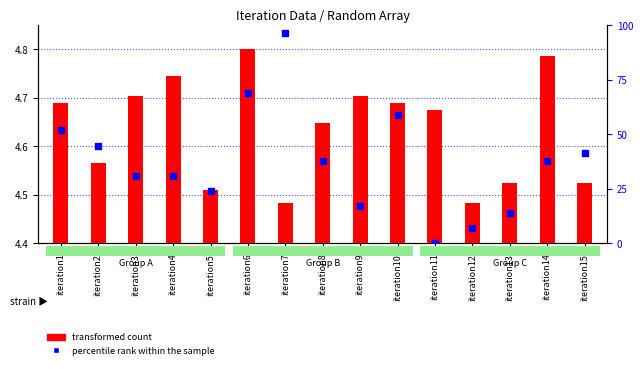

At how many categories does at least one series exceed 47?

4